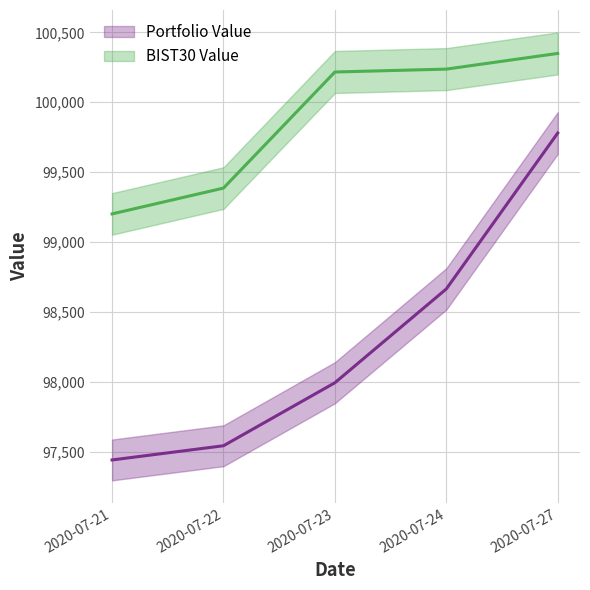

Rank the categories by BIST30 Value value from lowest to highest.

2020-07-21, 2020-07-22, 2020-07-23, 2020-07-24, 2020-07-27